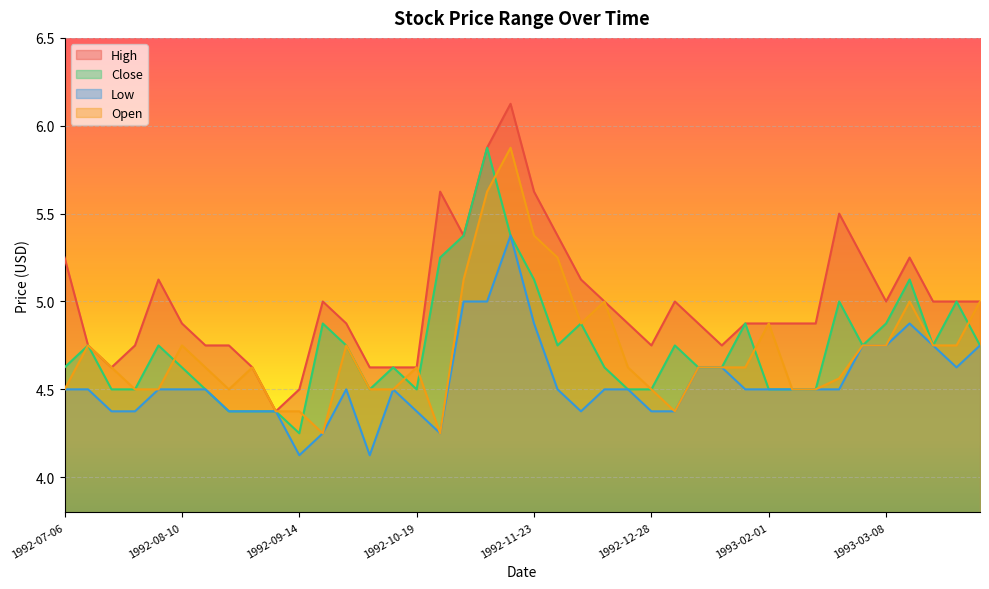

What is the difference between the maximum and minimum values in the High series?

1.8